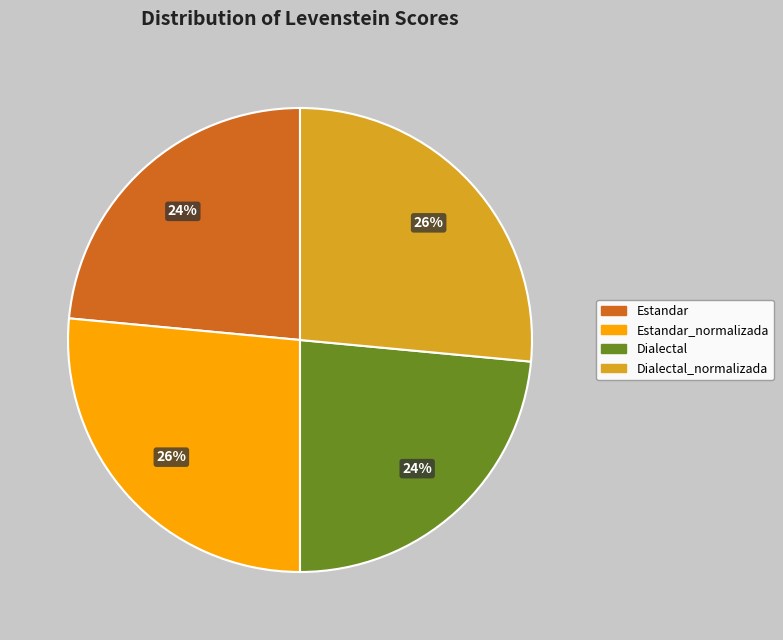

Does any single category account for the majority?

No